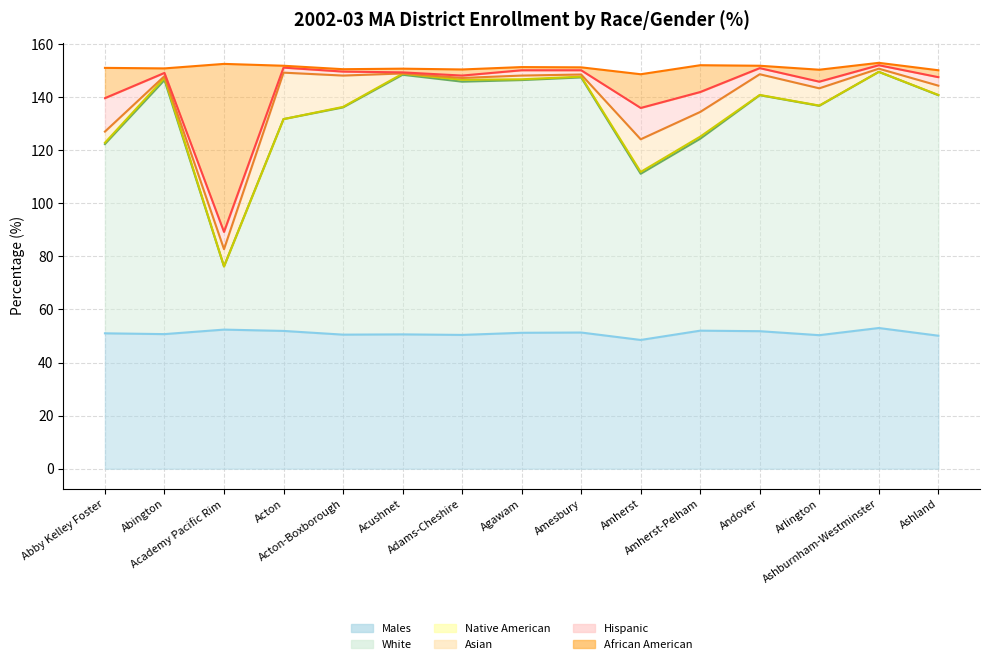

What is the sum of the Males values at Academy Pacific Rim and Arlington?

102.7